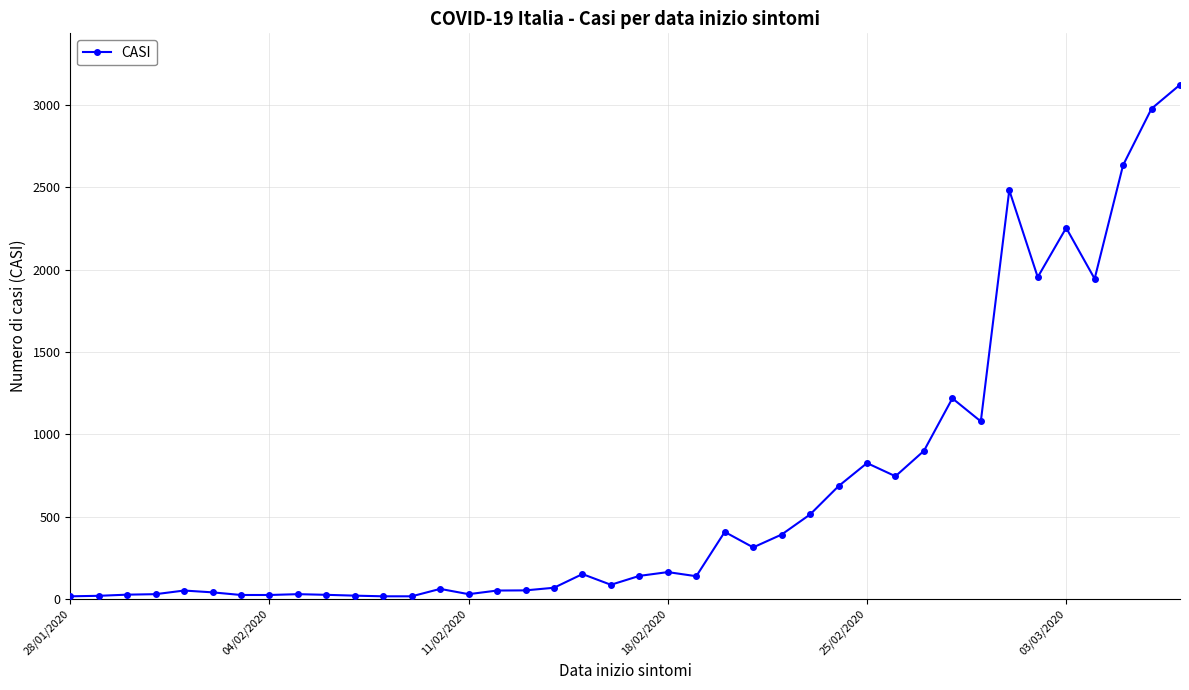

What is the difference between the second highest and second lowest values?

2961